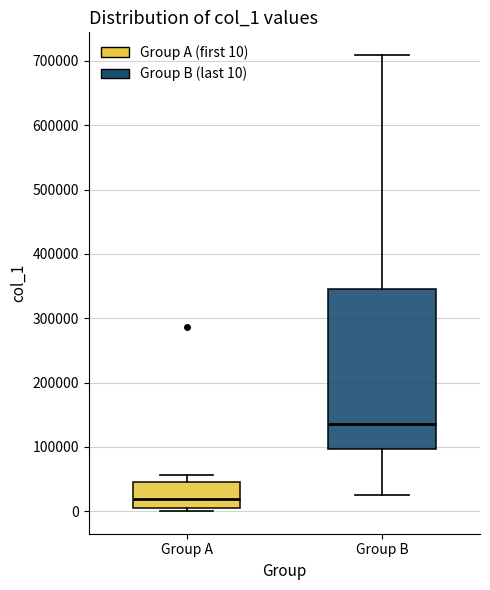

Reading left to right, read every box against the y-axis: the position of its median line, the range the box covers, and the ends of its whiskers. The values are not printed on the chart, so give them approximately, as read against the axis.

Group A: median 20000, box 0 to 50000, whiskers 0 (just below the box's lower edge) to 60000
Group B: median 140000, box 100000 to 350000, whiskers 30000 to 710000